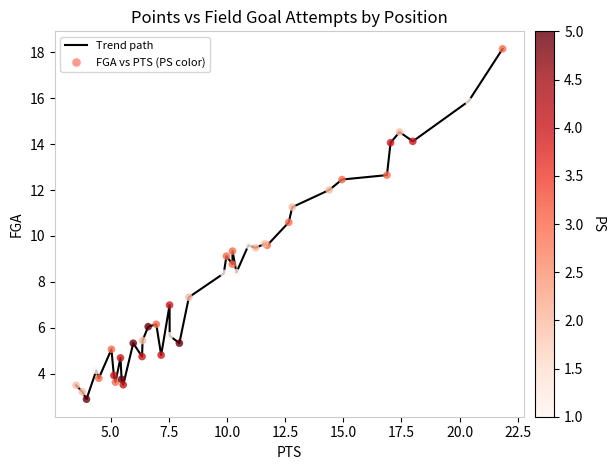

What is the smallest value displayed?

2.9